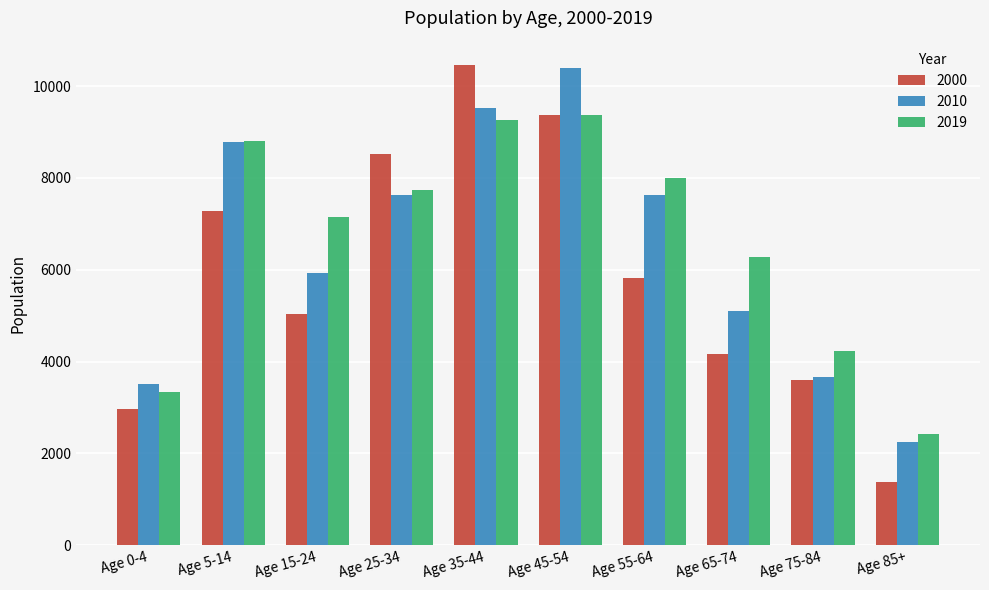

Is the value of 2010 at Age 25-34 greater than the value of 2019 at Age 85+?

Yes